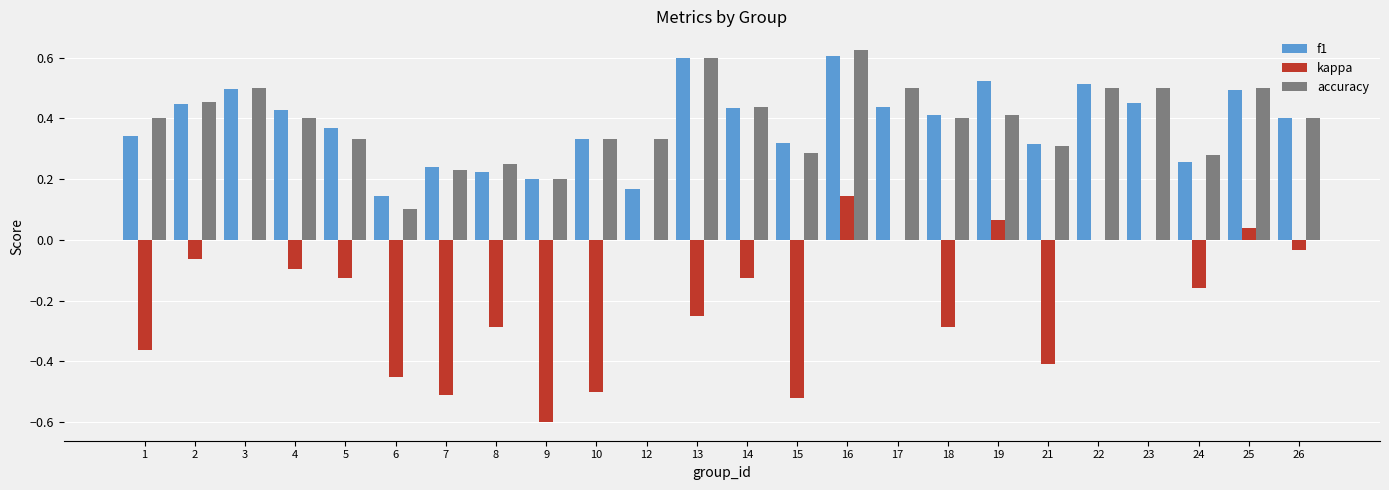

What are all the series names shown in the legend?

f1, kappa, accuracy